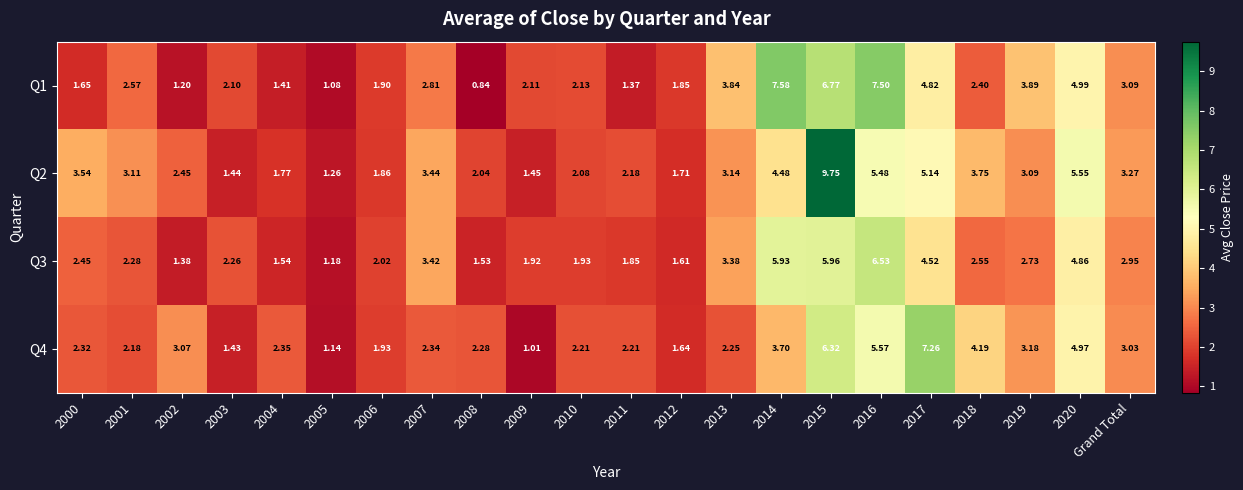

Is the value of Q2 at 2000 greater than the value of Q1 at 2009?

Yes